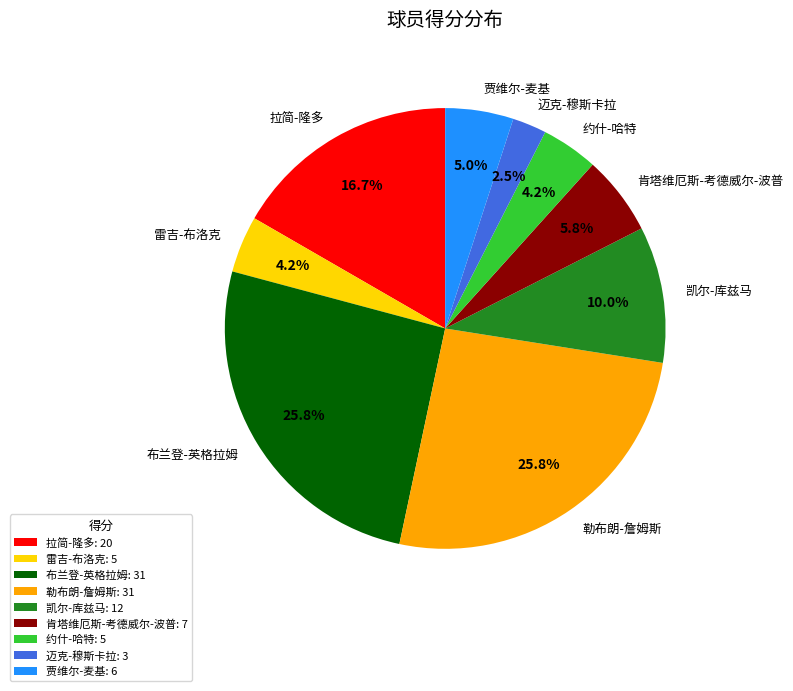

Is there any slice that represents more than half of the pie?

No